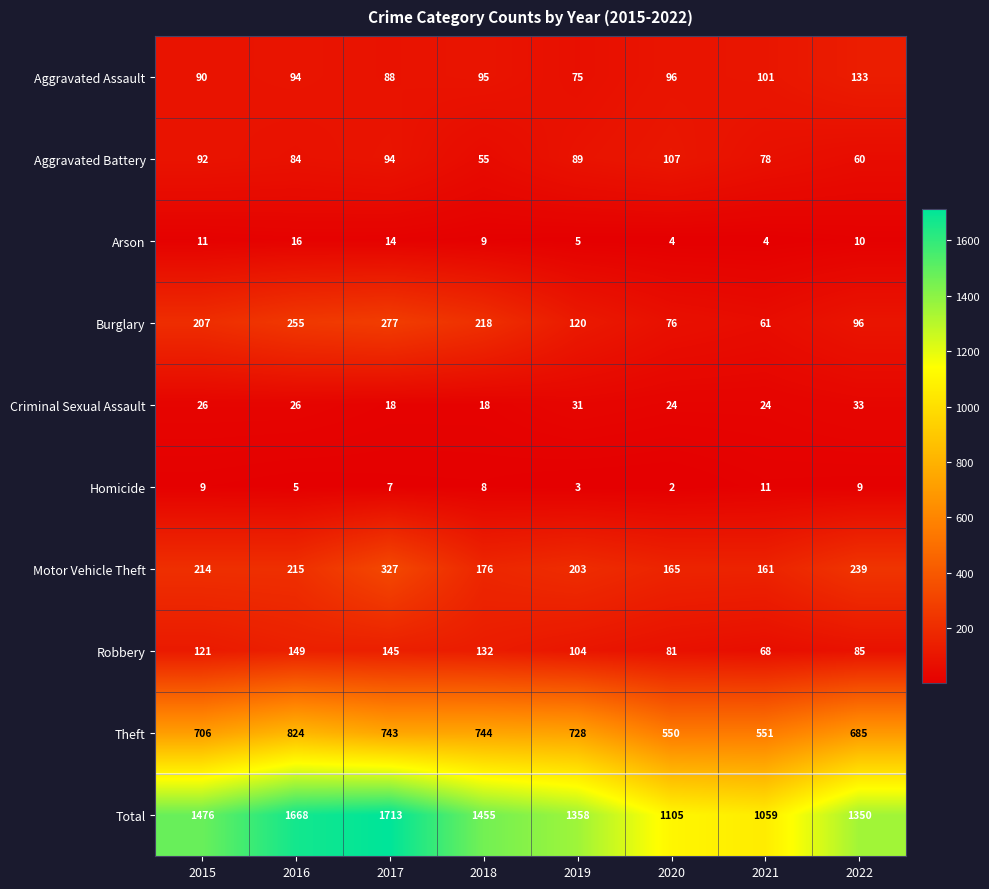

Which series has the largest total across all categories?

Total